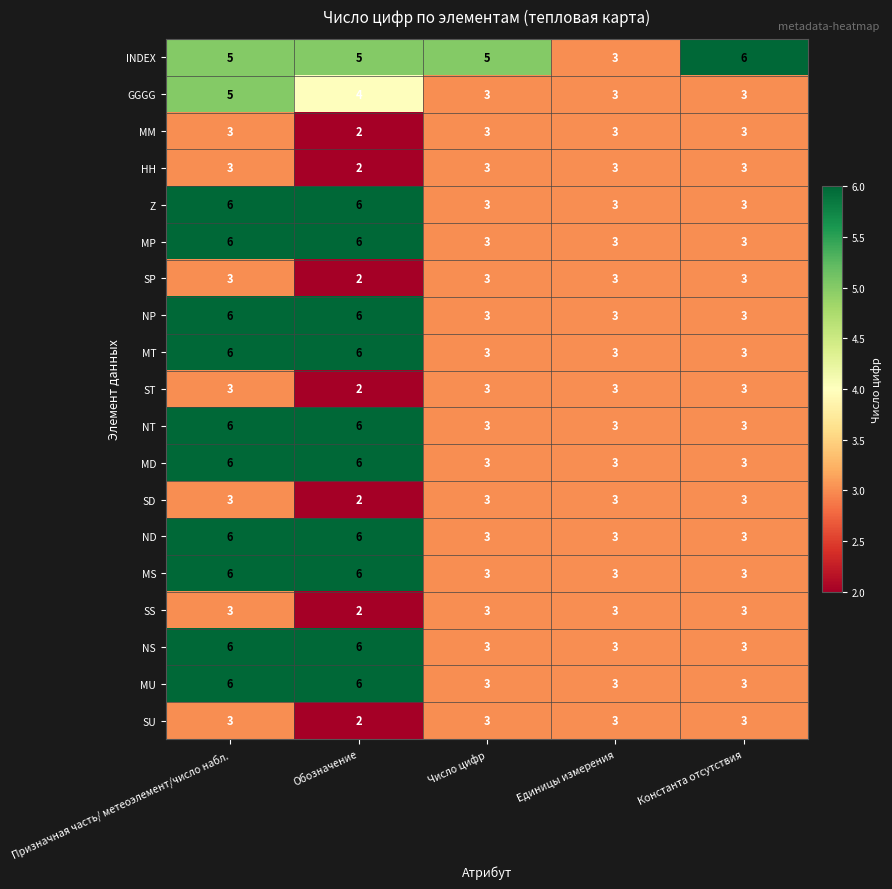

What is the difference between the highest and lowest values at Константа отсутствия?

3